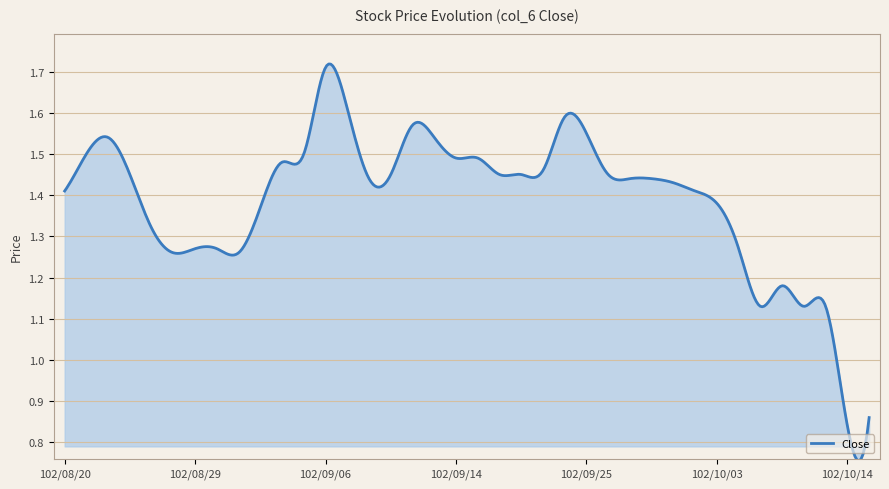

Reading left to right, transcribe all the data shown in this chart.

1.4	1.5	1.5	1.4	1.3	1.3	1.3	1.3	1.3	1.4	1.5	1.5	1.7	1.6	1.4	1.4	1.6	1.5	1.5	1.5	1.4	1.4	1.5	1.6	1.6	1.4	1.4	1.4	1.4	1.4	1.4	1.3	1.1	1.2	1.1	1.1	0.8	0.9